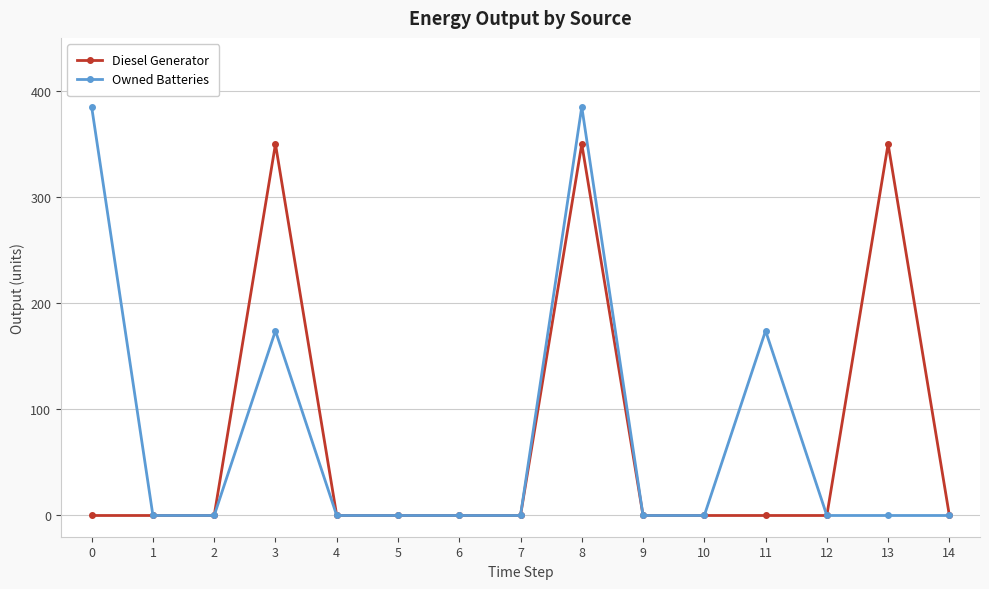

Does the chart have visible grid lines?

Yes